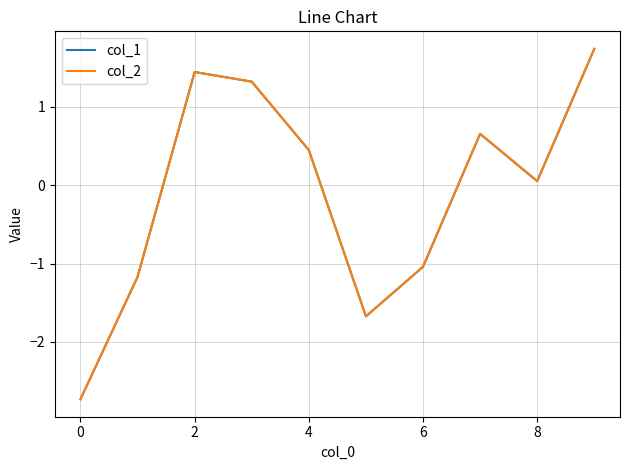

Which series has the largest range (max minus min)?

col_1